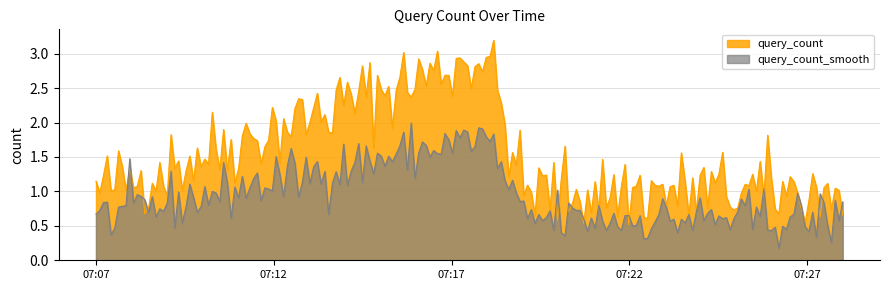

Read the value at 2019-03-14 07:18:00.

3